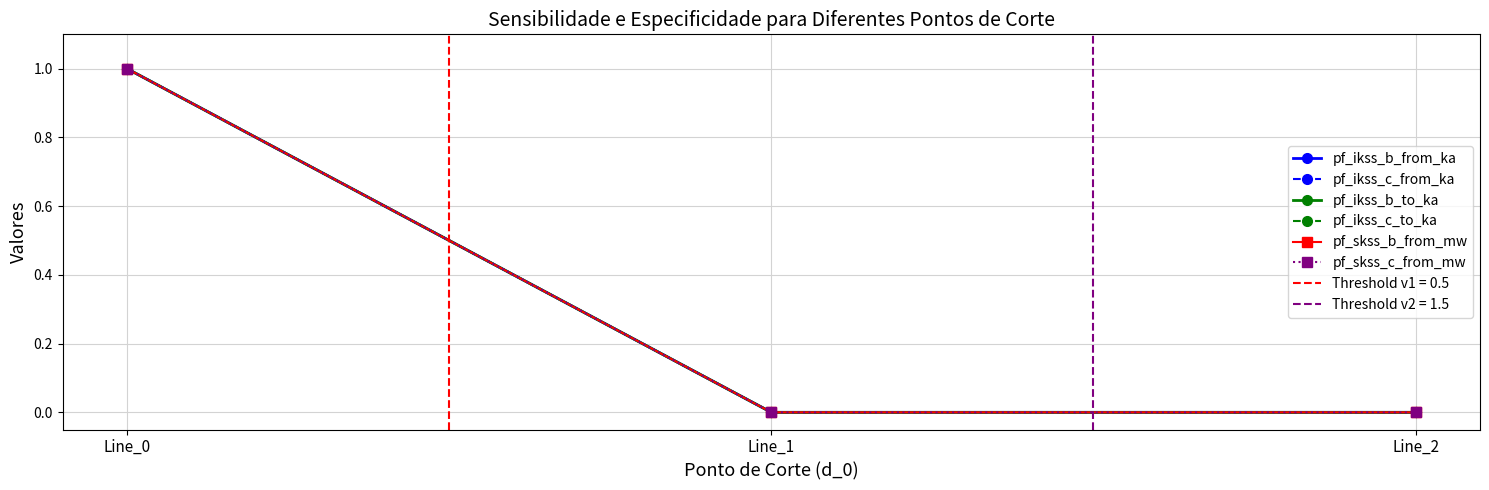

What is the value of the pf_skss_b_from_mw point at the 1st from the left?

1